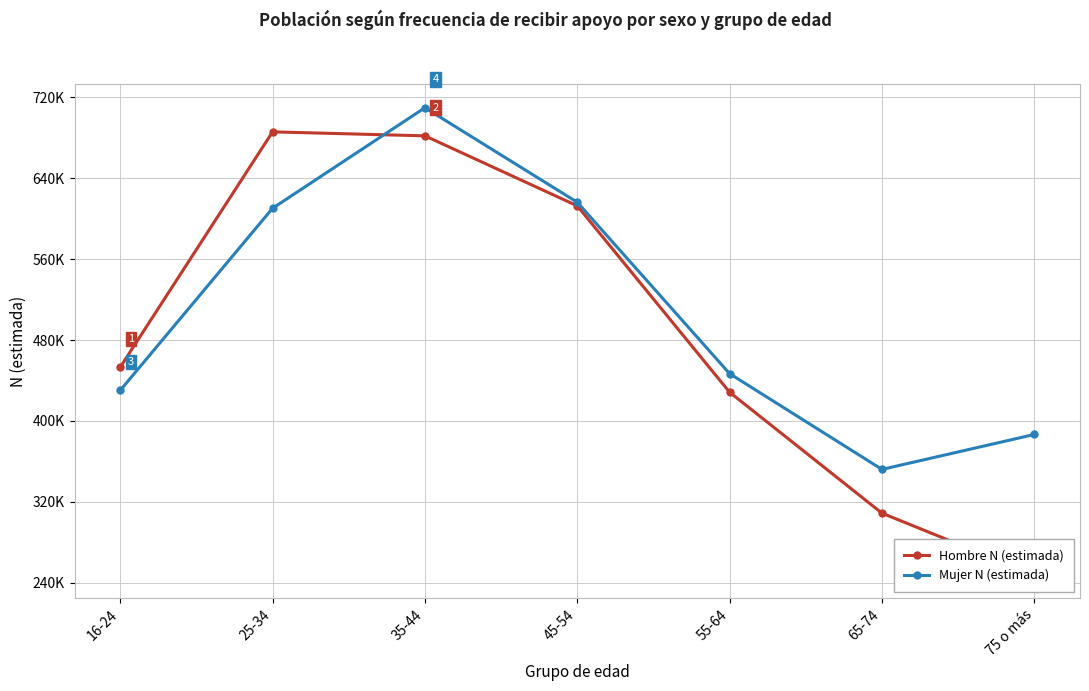

What is the difference between the maximum and minimum values in the Mujer N (estimada) series?

357579